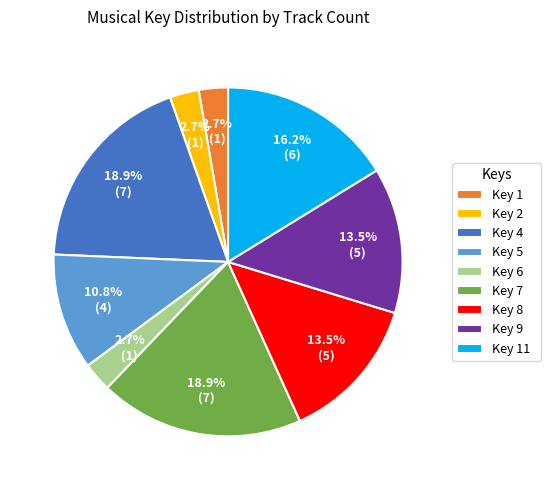

Which has a higher value, Key 2 or Key 9?

Key 9